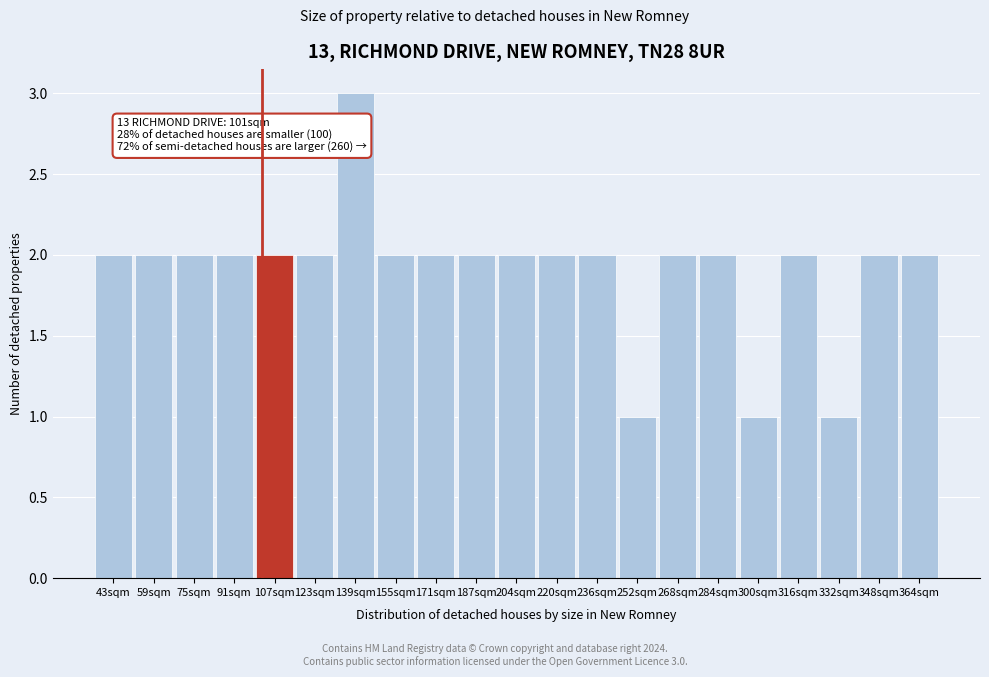

Reading left to right, list all the values displayed in this chart.

43sqm=2	59sqm=2	75sqm=2	91sqm=2	107sqm=2	123sqm=2	139sqm=3	155sqm=2	171sqm=2	187sqm=2	204sqm=2	220sqm=2	236sqm=2	252sqm=1	268sqm=2	284sqm=2	300sqm=1	316sqm=2	332sqm=1	348sqm=2	364sqm=2